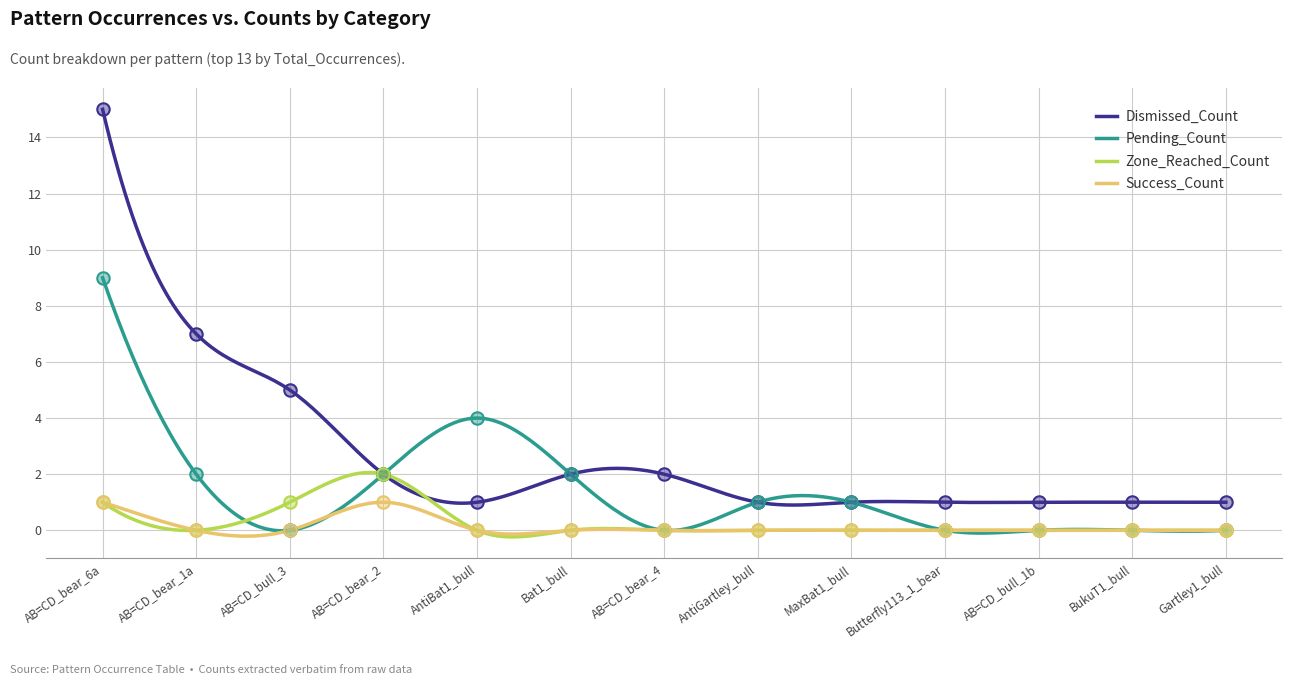

Which series has the largest total across all categories?

Dismissed_Count